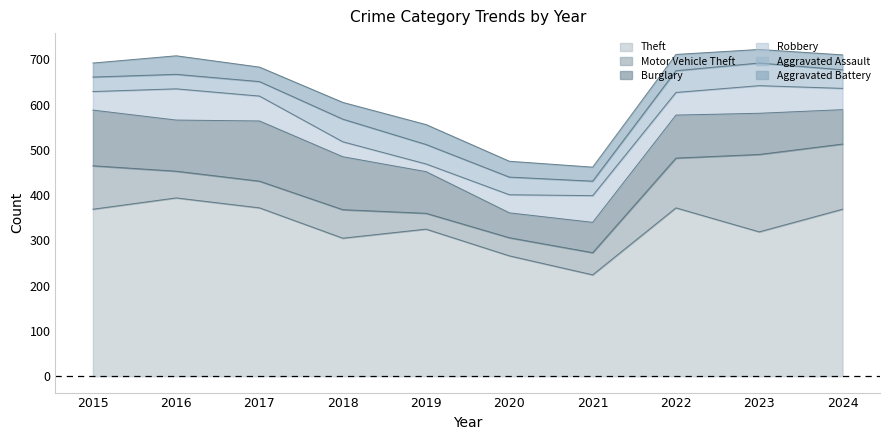

Which series changed the most between 2016 and 2020?

Theft